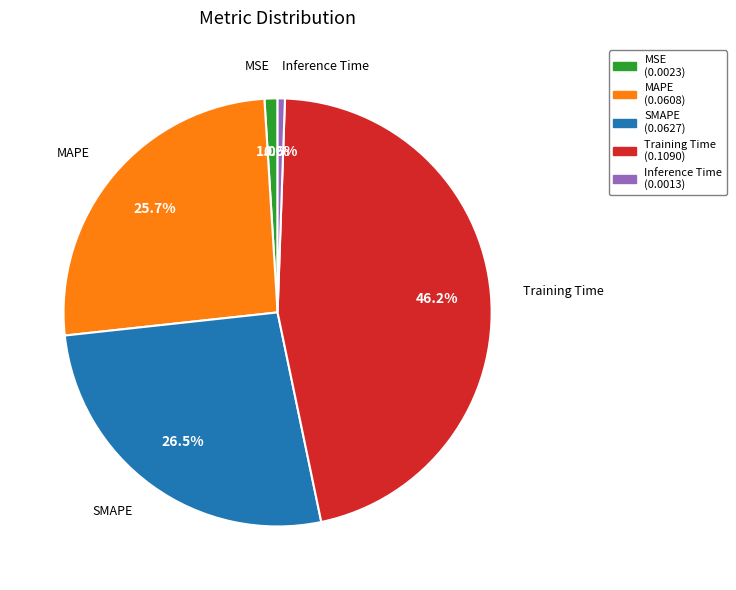

To the nearest percent, what percentage of the pie is Inference Time?

1%